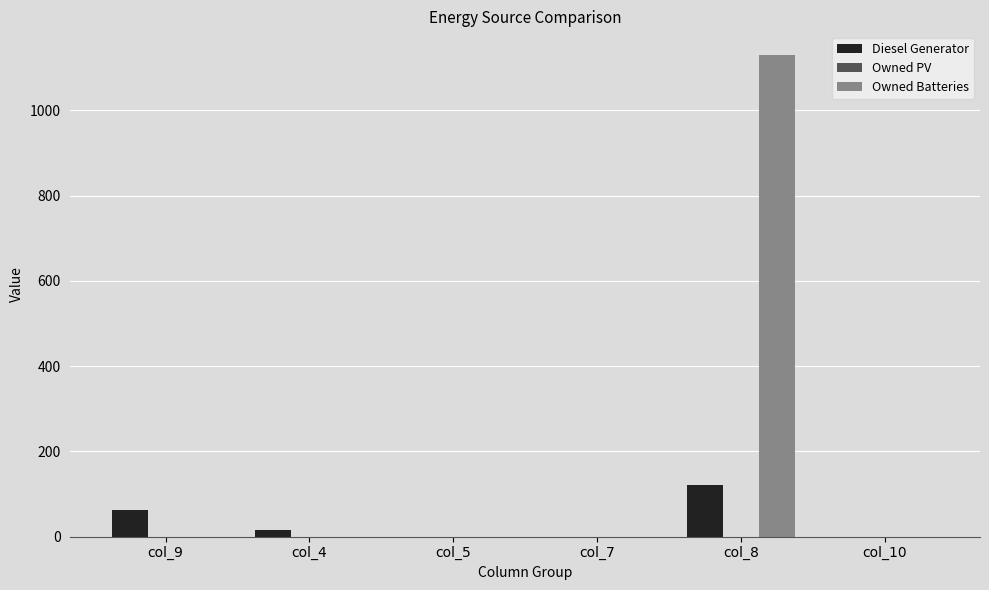

The value of Owned Batteries at col_10 is -364.2. True or false?

False